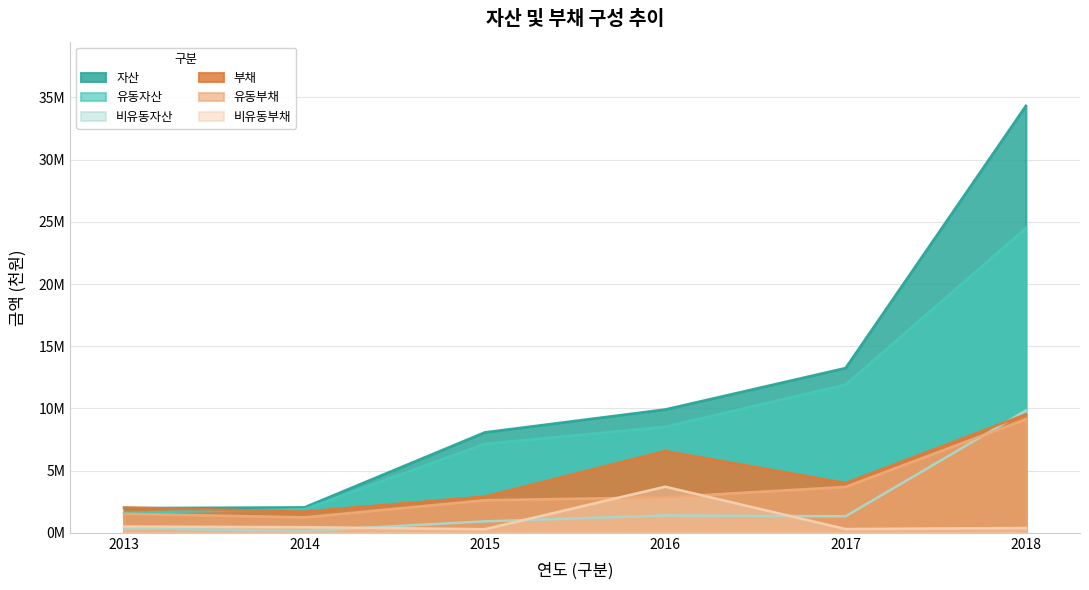

How many data points in 유동부채 are above 2864153?

2